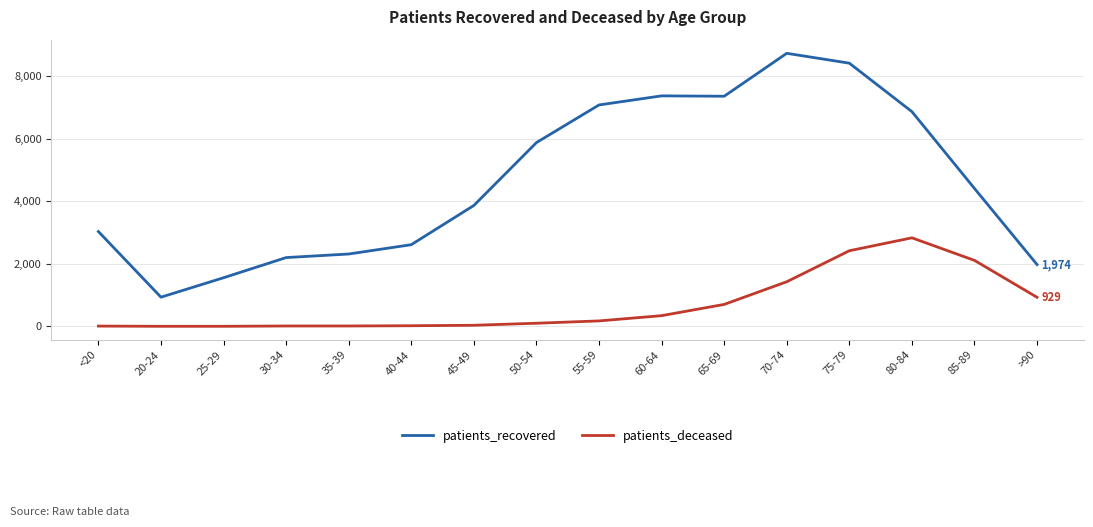

Which series changed the most between 65-69 and 75-79?

patients_deceased